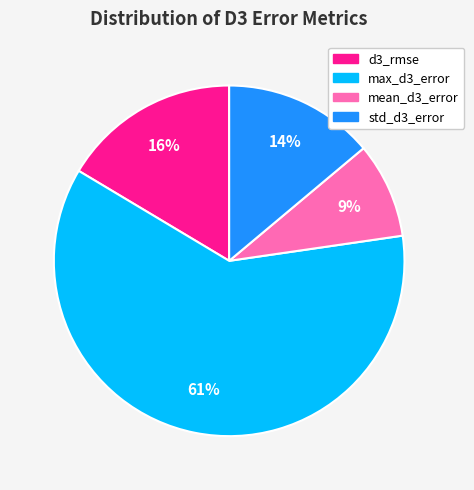

To the nearest percent, what percentage of the pie is max_d3_error?

61%